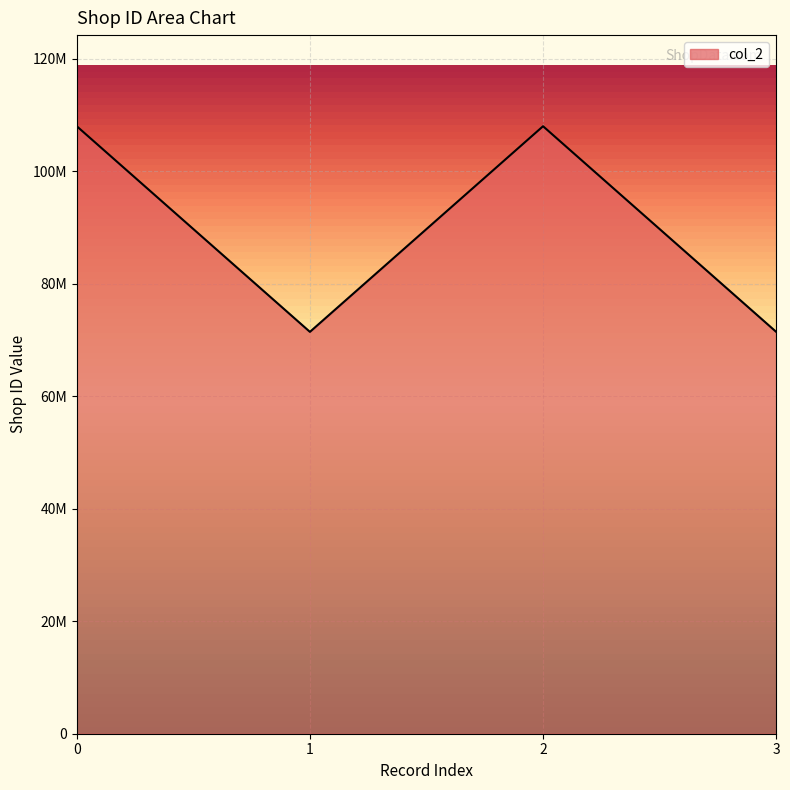

Reading left to right, extract all data points from this chart.

107985788	71434017	107985788	71434017